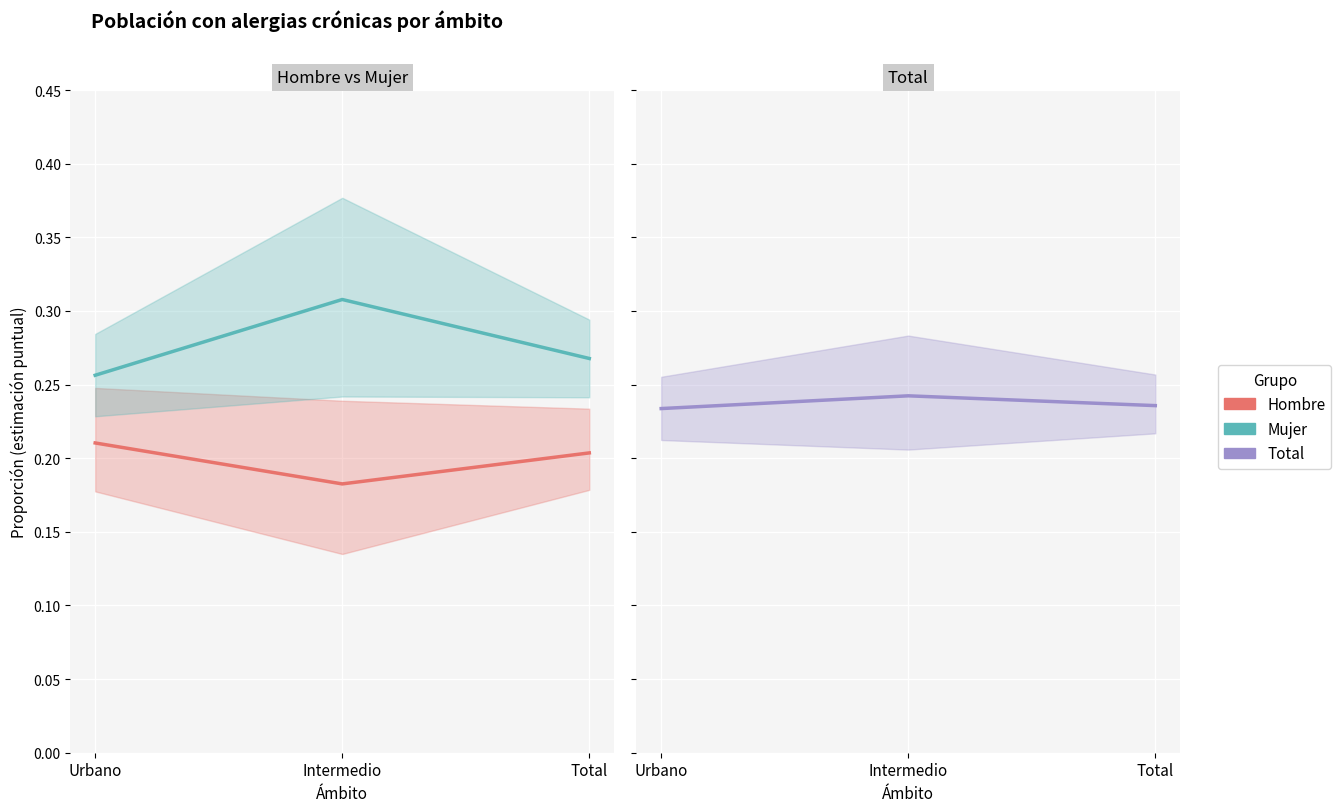

What is the average value of the Total series?

0.2